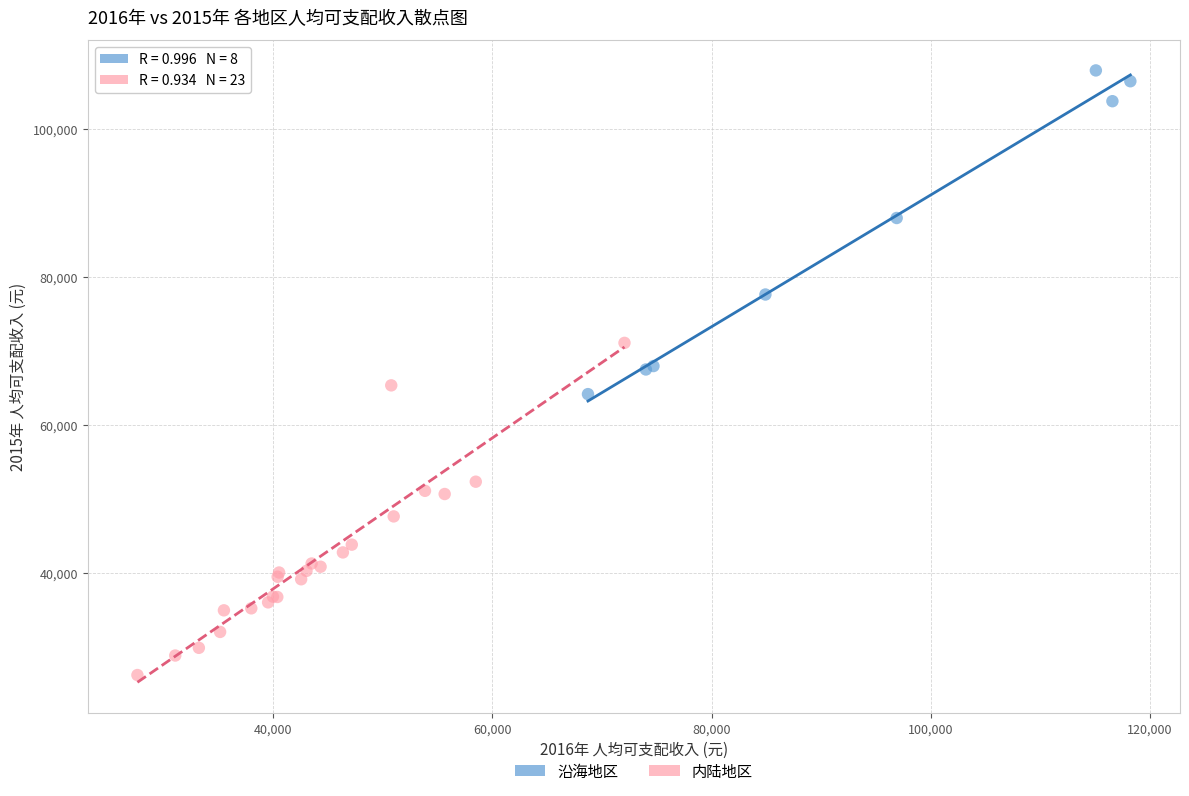

Which series contains the highest Y value?

沿海地区